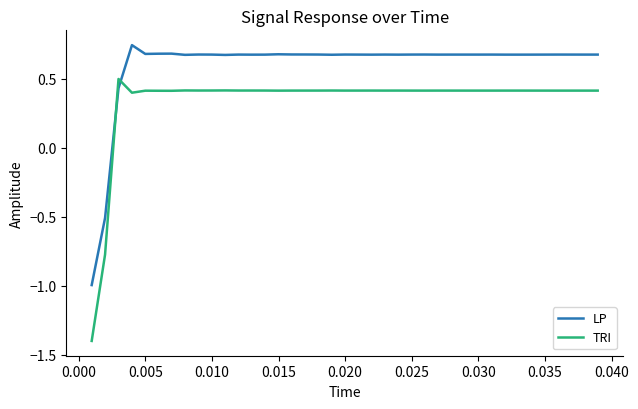

Rank the series by their maximum value, from highest to lowest.

LP, TRI